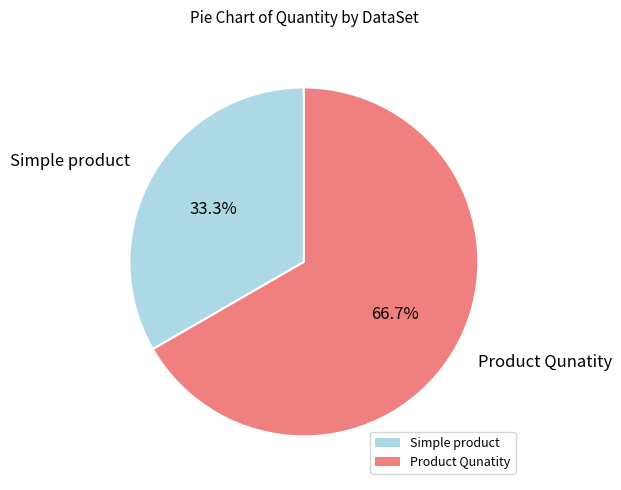

How much of the chart is everything except Product Qunatity?

33.3%